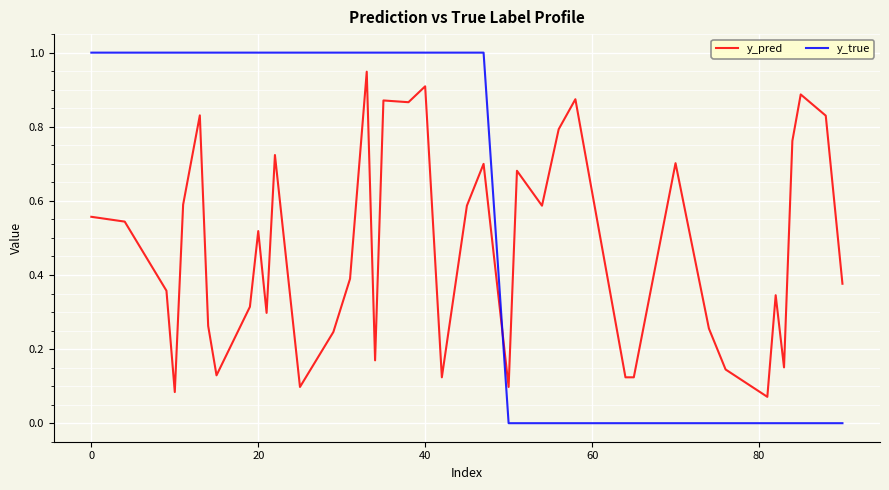

What is the difference between the maximum and minimum values in the y_true series?

1.0